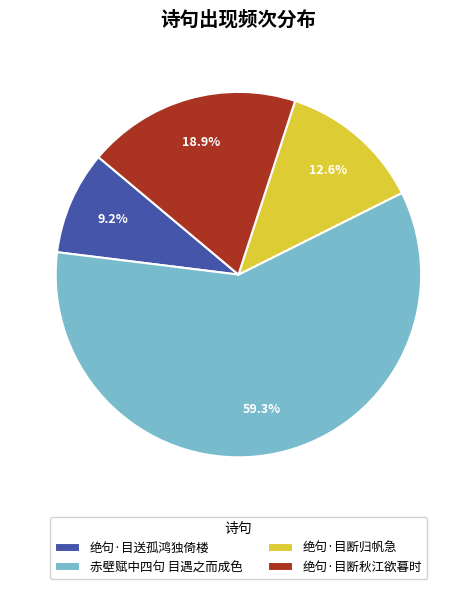

Count the number of slices in the pie.

4